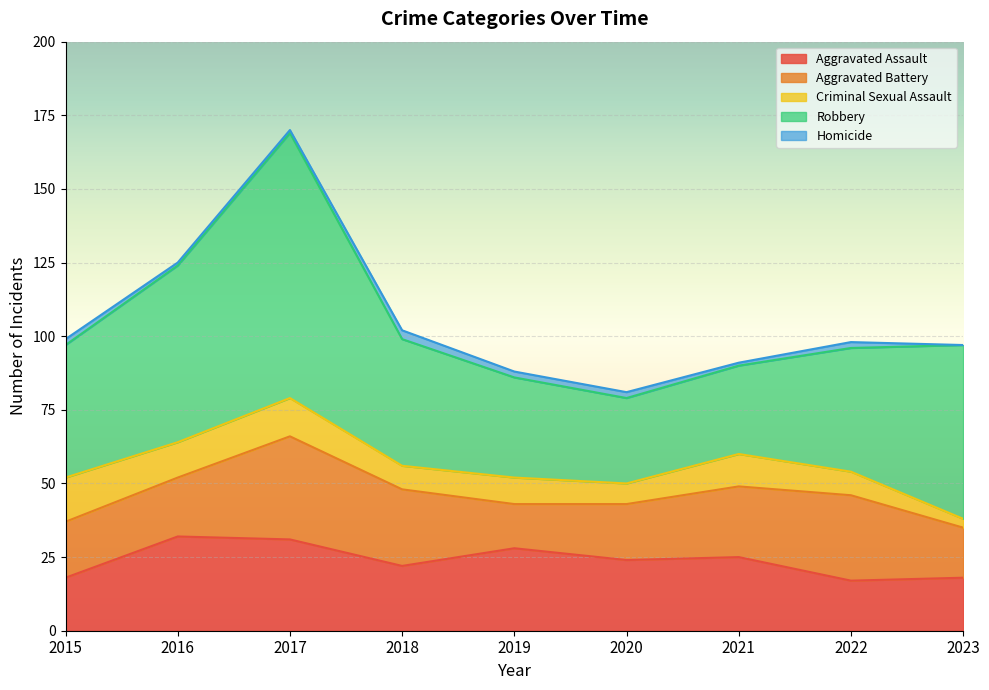

How many lines are shown in the chart?

5